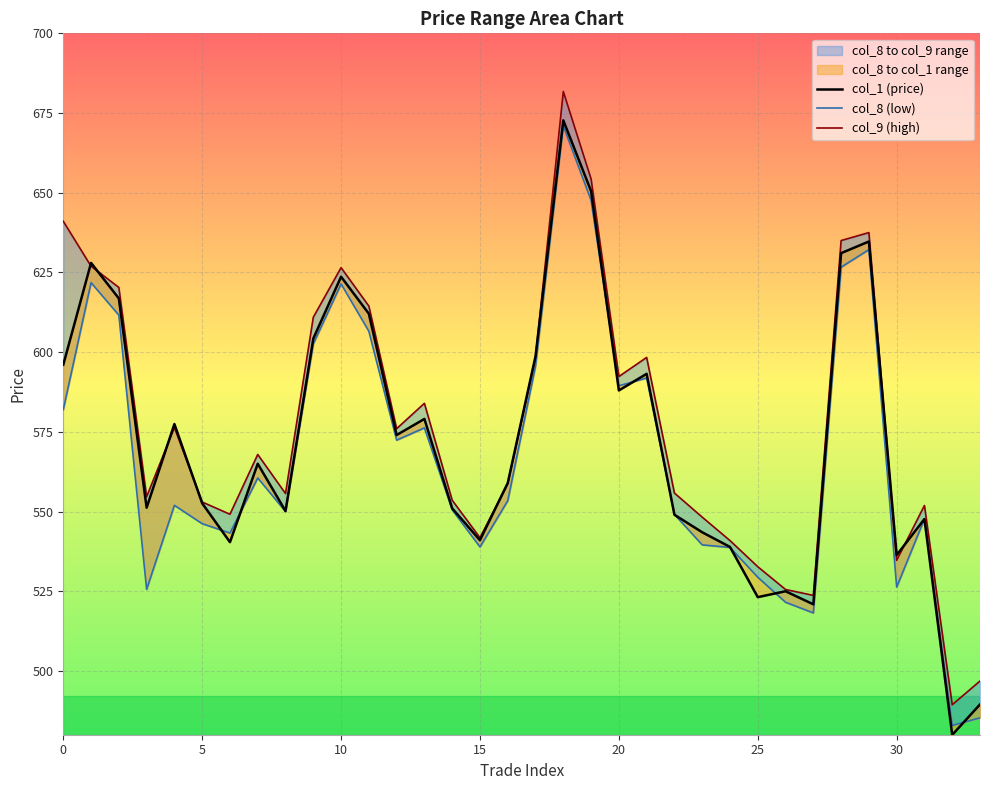

What is the minimum value for col_1 (price)?

479.9